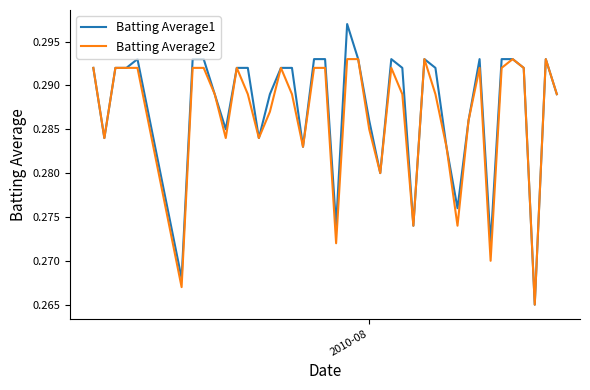

Rank the series by their maximum value, from lowest to highest.

Batting Average2, Batting Average1